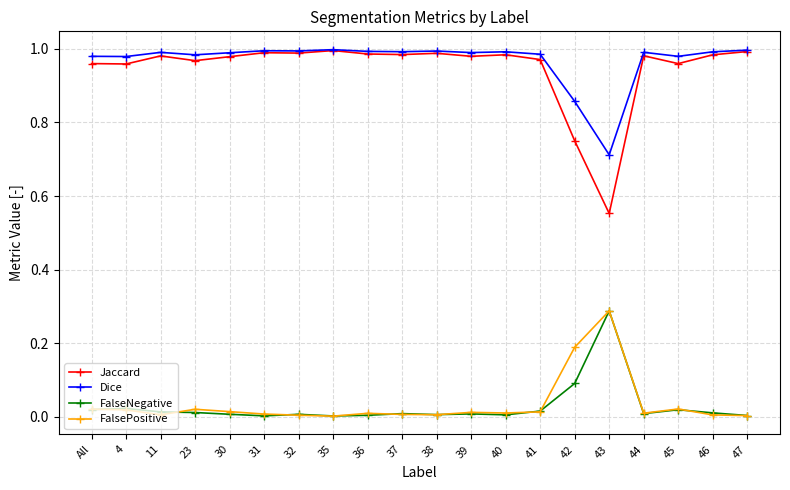

Which series changed the most between 43 and 44?

Jaccard